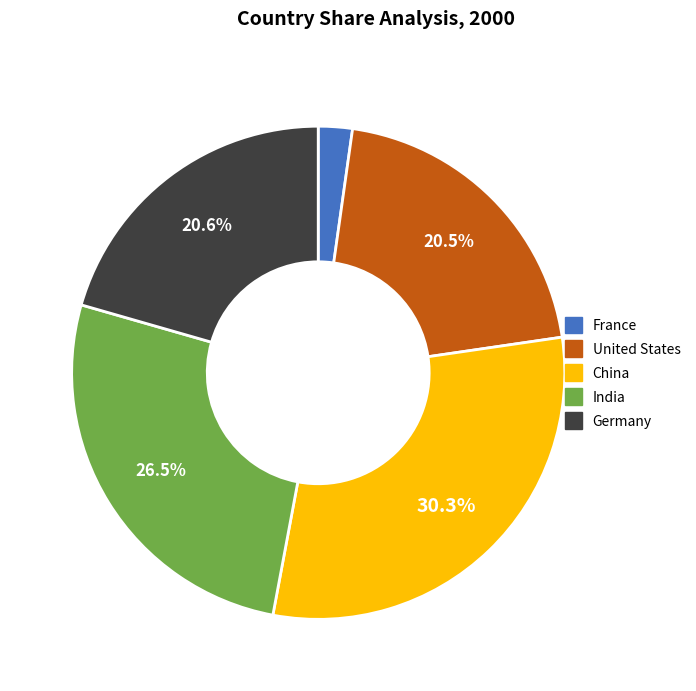

Which slice is the smallest?

France